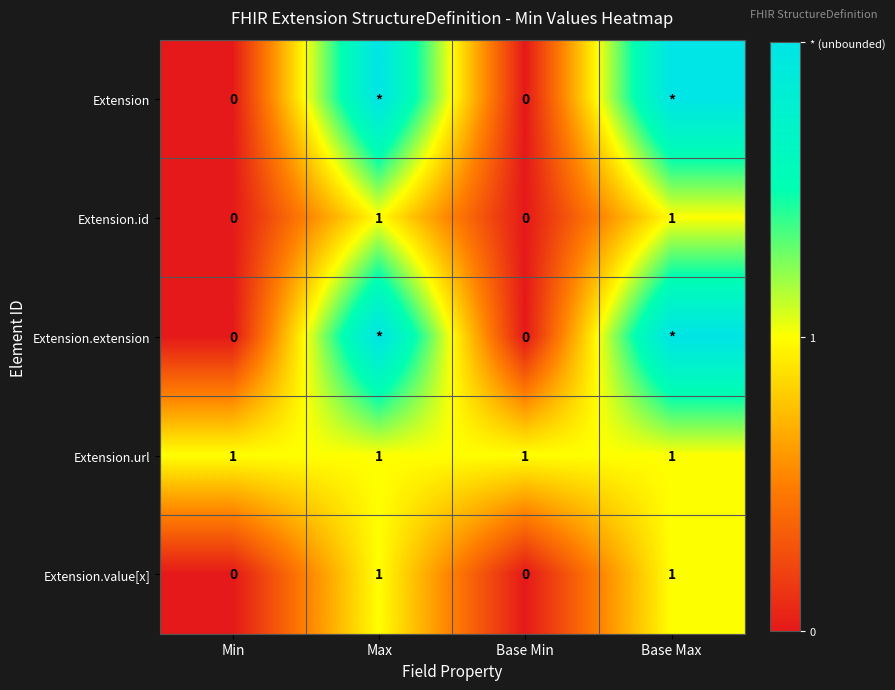

How many Extension.id values are between 0 and 1?

4